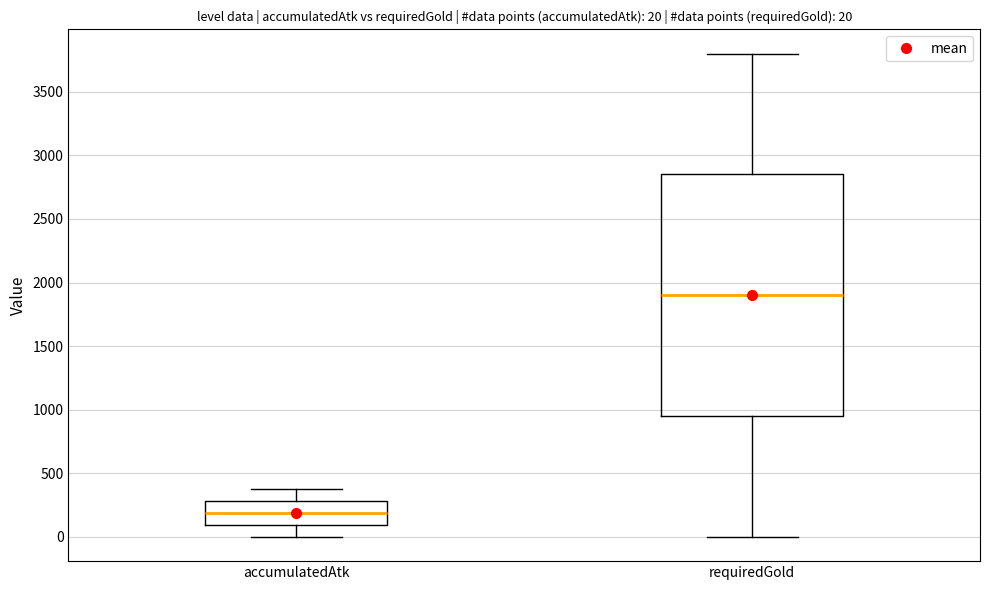

Which box is the tallest, from its lower edge to its upper edge?

requiredGold